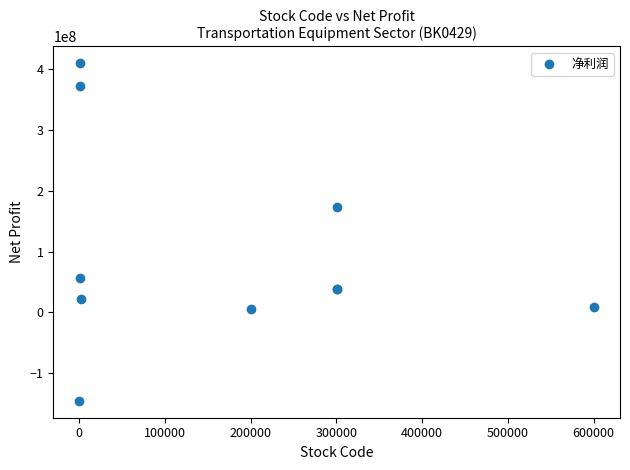

What Y value in the scatter plot is closest to 132302948?

174195551.6